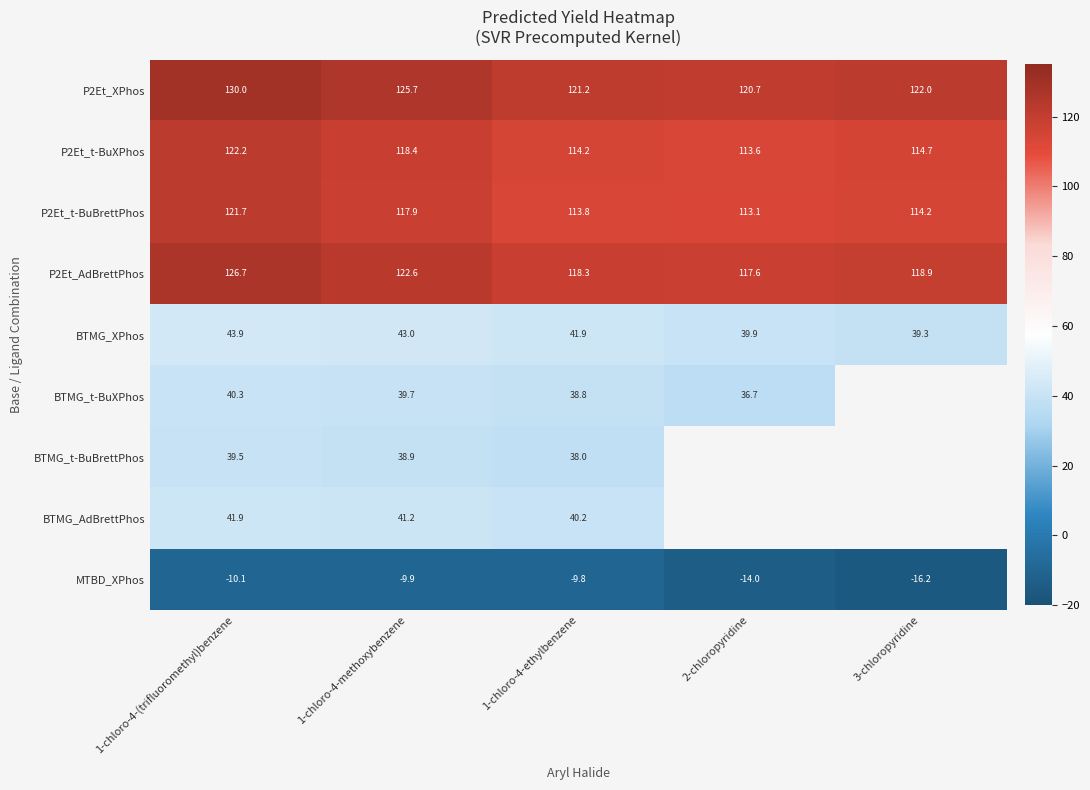

Which label corresponds to the largest value in the chart?

1-chloro-4-(trifluoromethyl)benzene